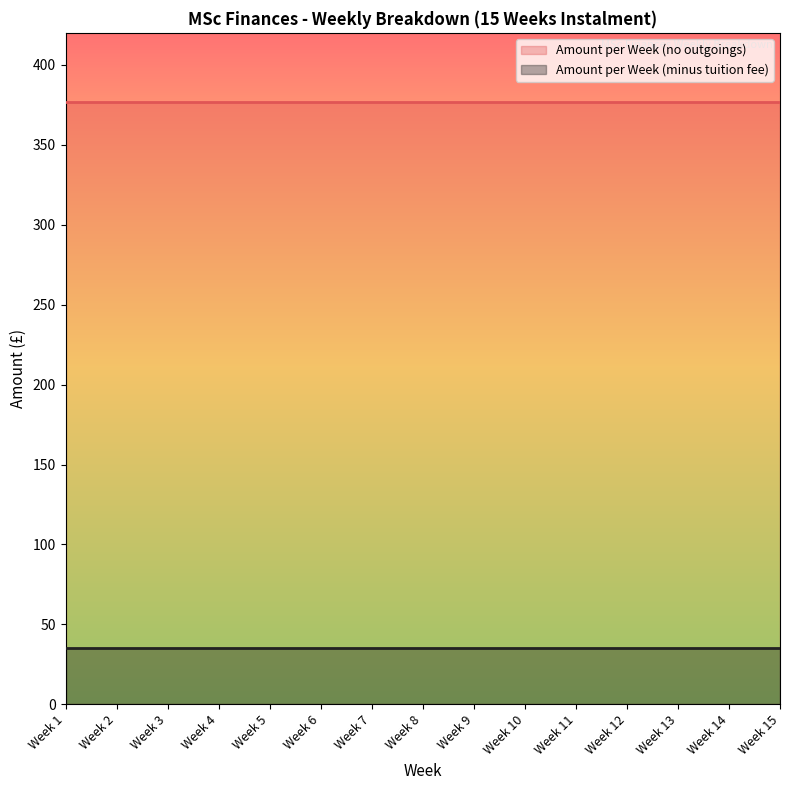

How many lines are shown in the chart?

2